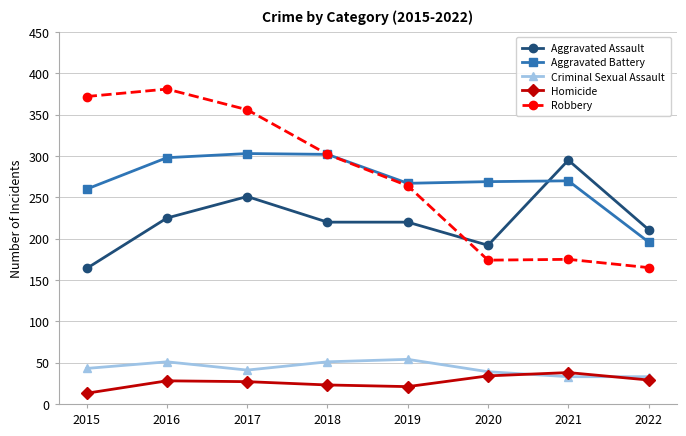

What is the average value of the Aggravated Assault series?

222